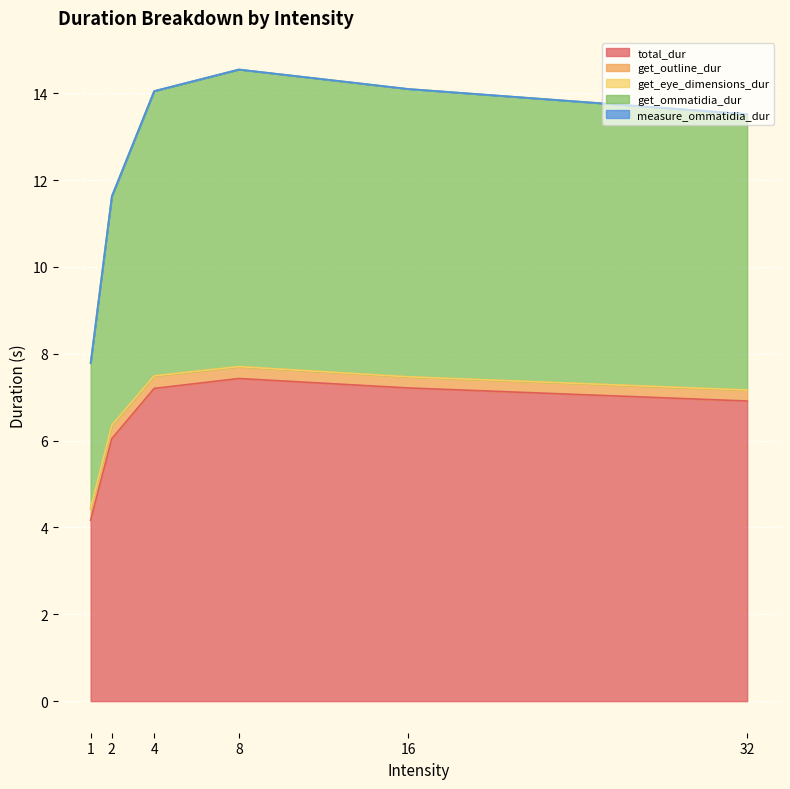

Reading left to right, list all the values displayed in this chart.

total_dur: 4.2	6.0	7.2	7.4	7.2	6.9
get_outline_dur: 0.3	0.3	0.3	0.3	0.3	0.3
get_eye_dimensions_dur: 0.0	0.0	0.0	0.0	0.0	0.0
get_ommatidia_dur: 3.3	5.3	6.6	6.8	6.6	6.4
measure_ommatidia_dur: 0.0	0.0	0.0	0.0	0.0	0.0